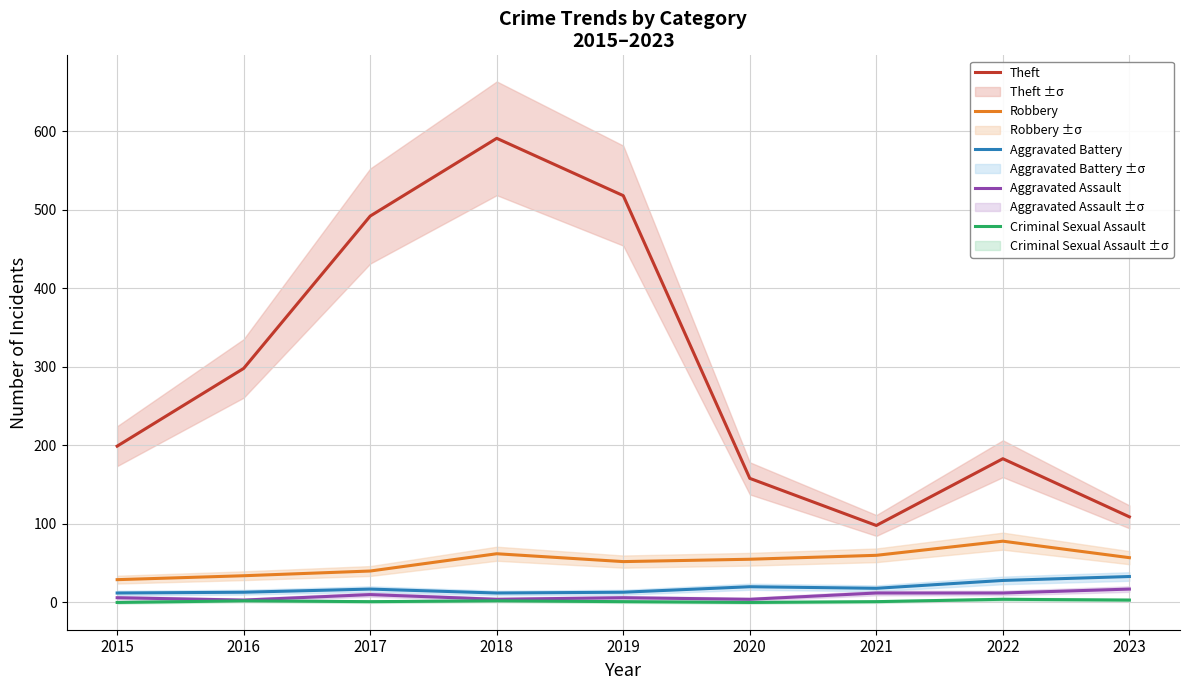

Reading left to right, extract all data points from this chart.

Theft: 199	298	492	591	518	158	98	183	109
Robbery: 29	34	40	62	52	55	60	78	57
Aggravated Battery: 12	13	17	12	13	20	18	28	33
Aggravated Assault: 6	3	10	4	6	4	12	12	17
Criminal Sexual Assault: 0	2	1	2	1	0	1	4	3